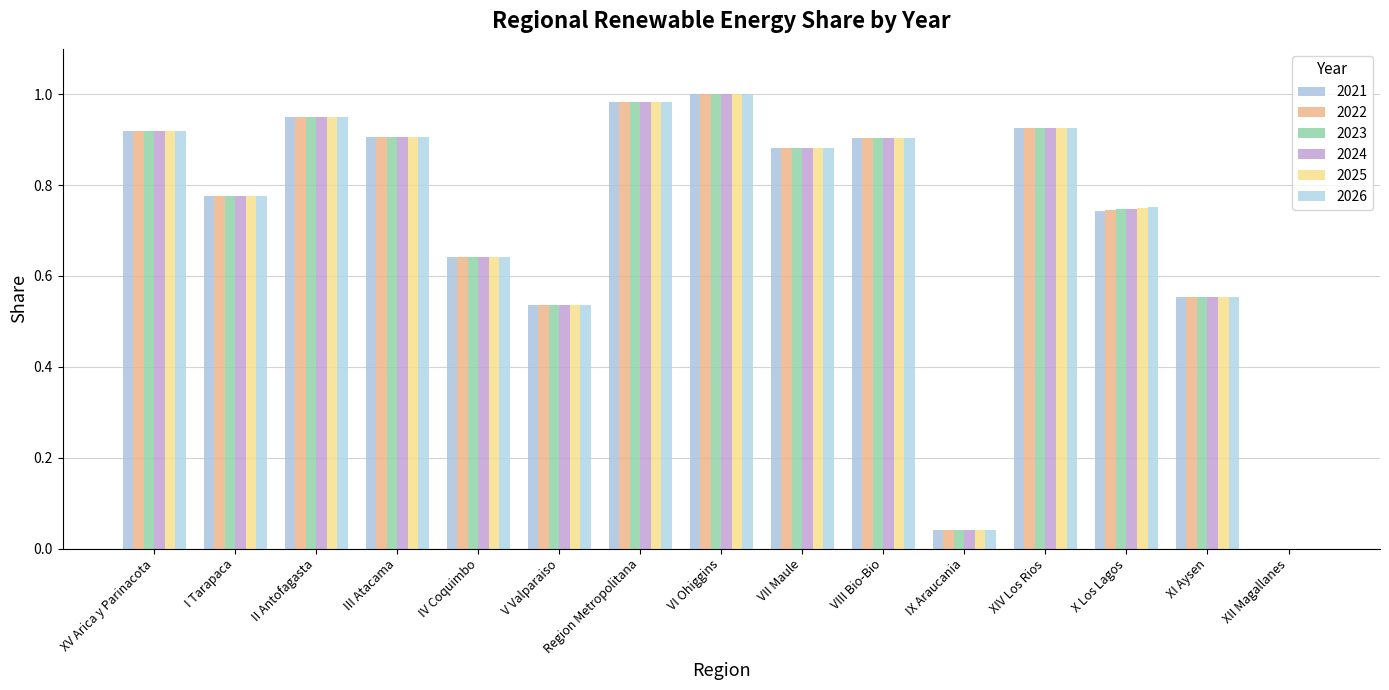

At which label is 2024 closest to 0?

XII Magallanes